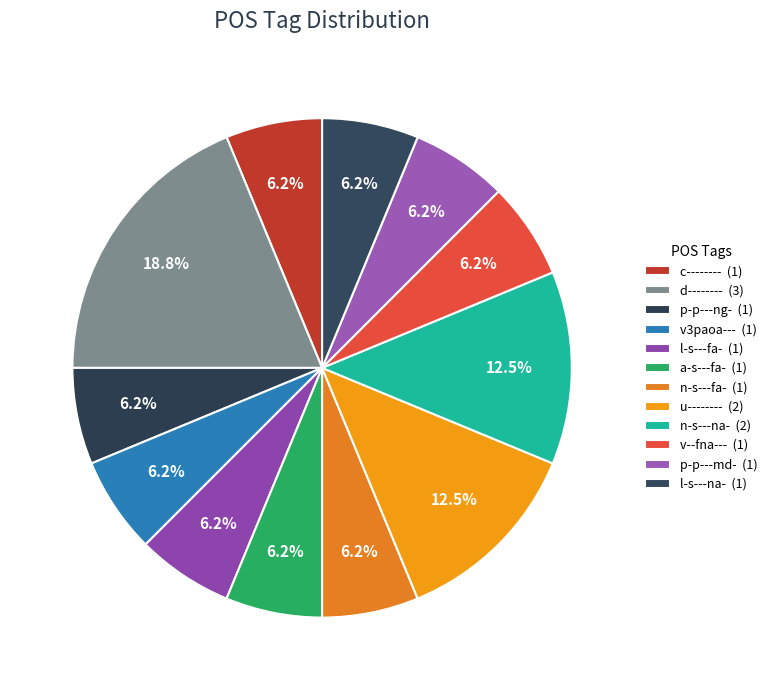

How many segments does this pie chart have?

12